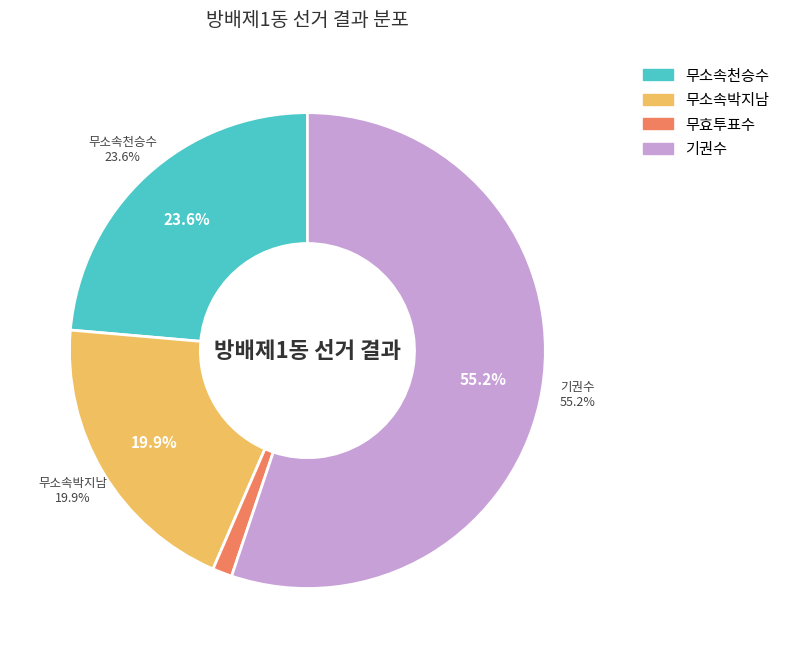

Does 기권수 account for over 50% of the chart?

Yes